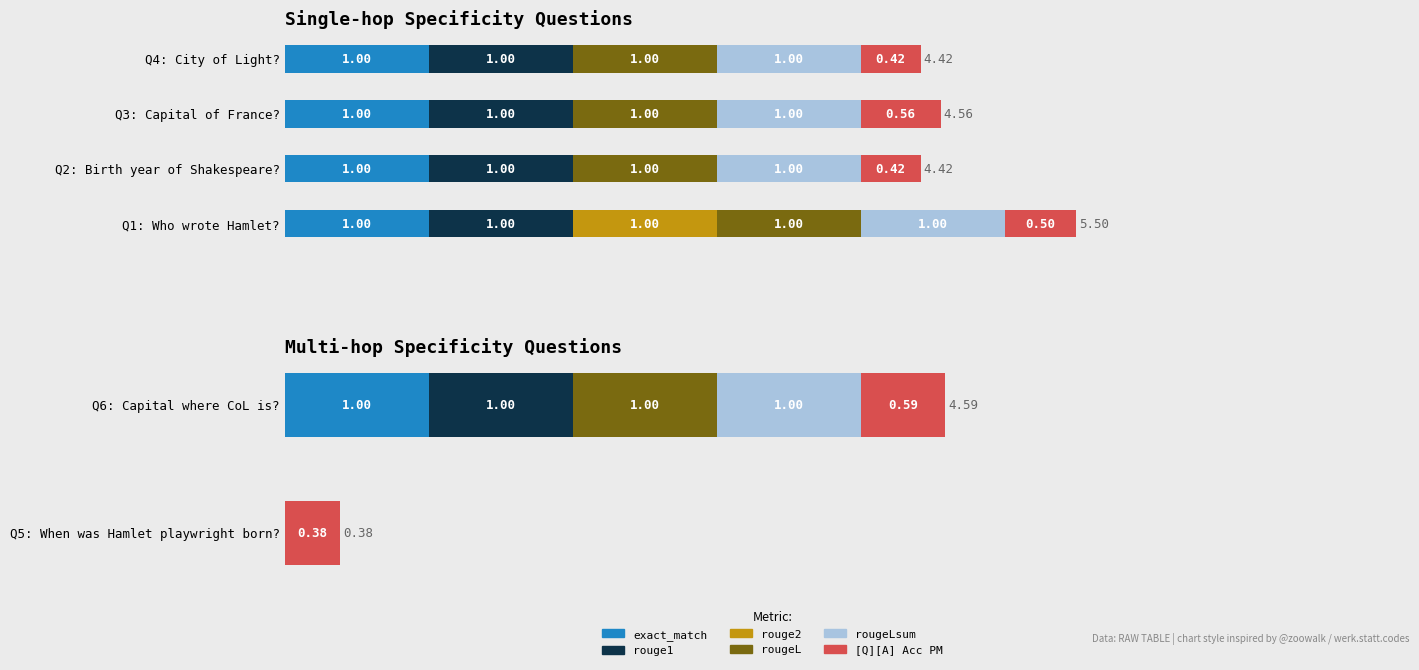

How many bars are there in each group?

6